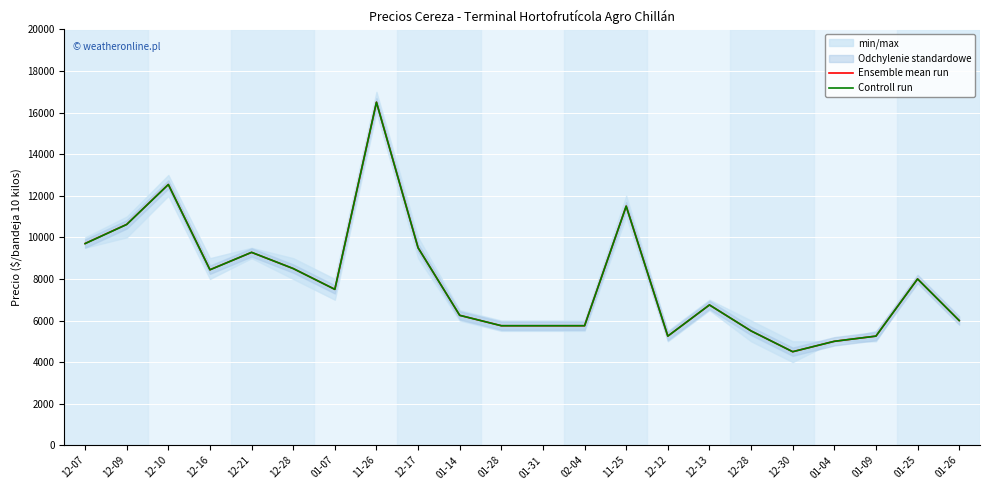

True or false: Ensemble mean run and Controll run cross at least once.

True